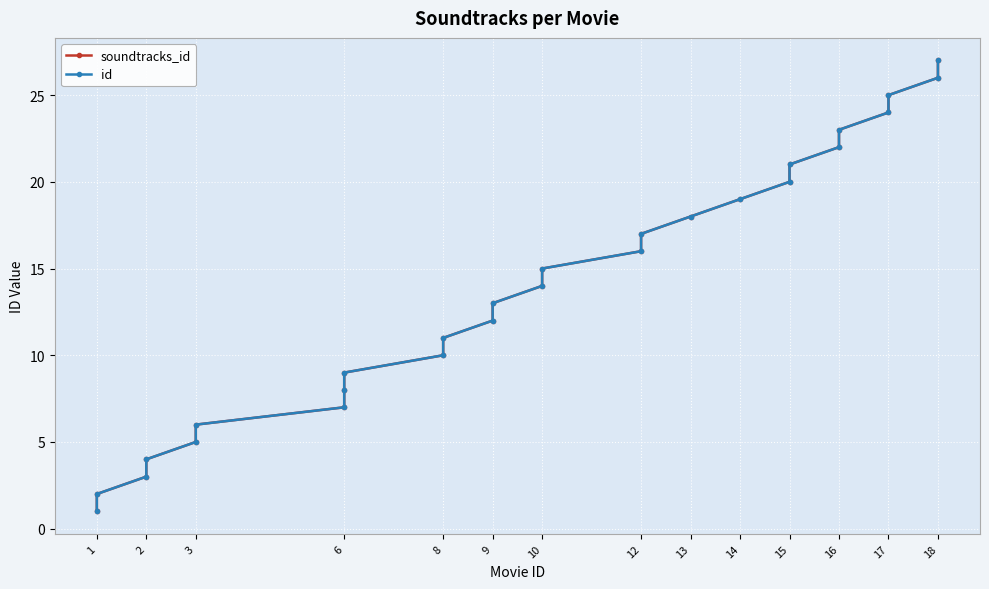

Read the id value at 1.

1